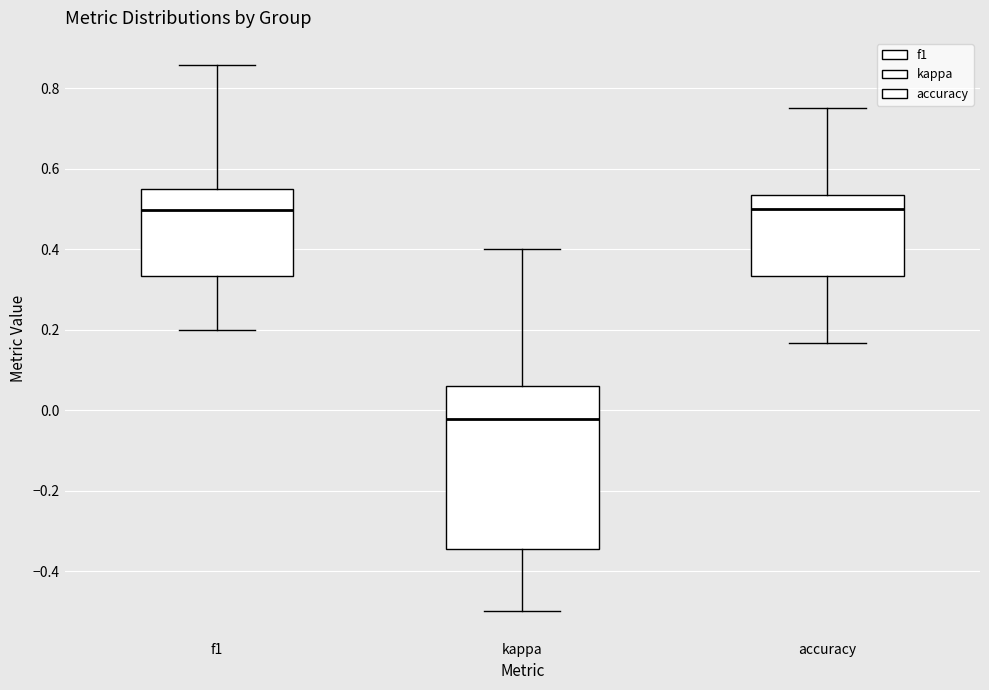

Comparing the boxes themselves (not the whiskers), which one is the tallest?

kappa